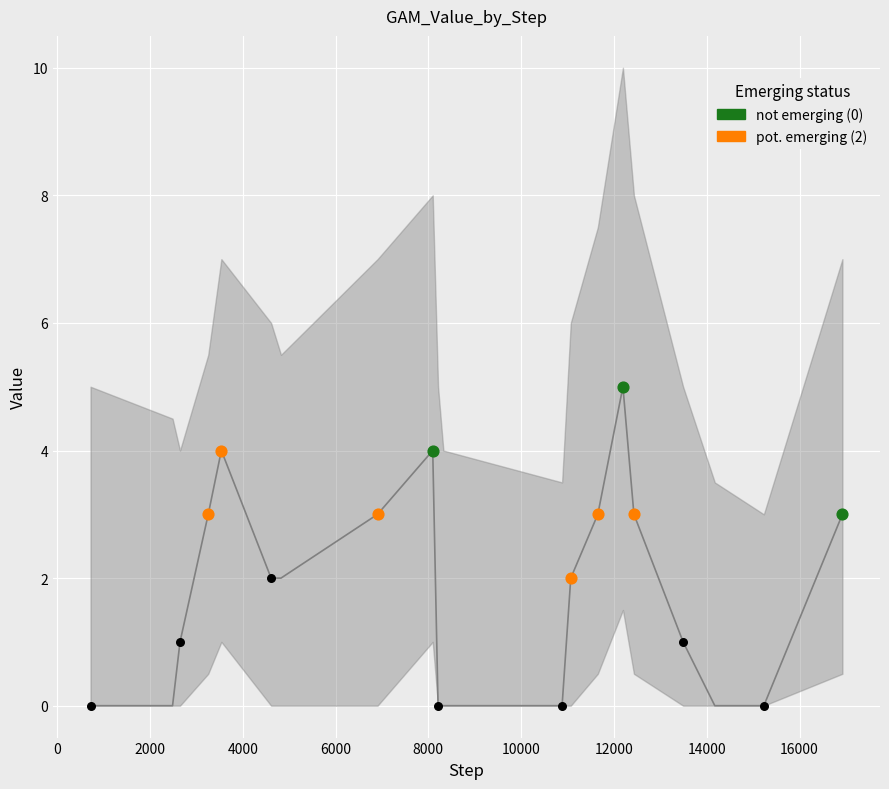

Is the value of lower at 2488 greater than the value of upper at 15231?

No